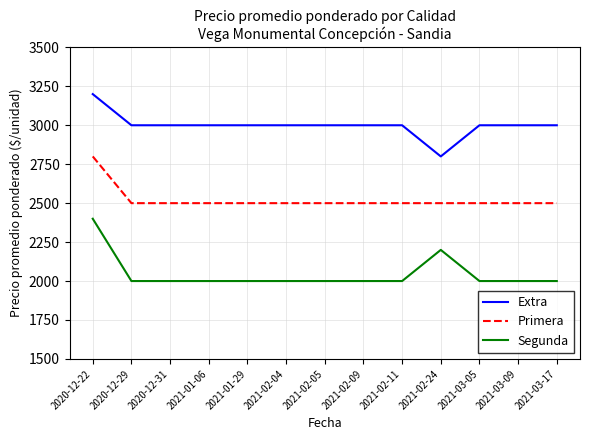

What is the spread (max minus min) of values at 2020-12-29?

1000